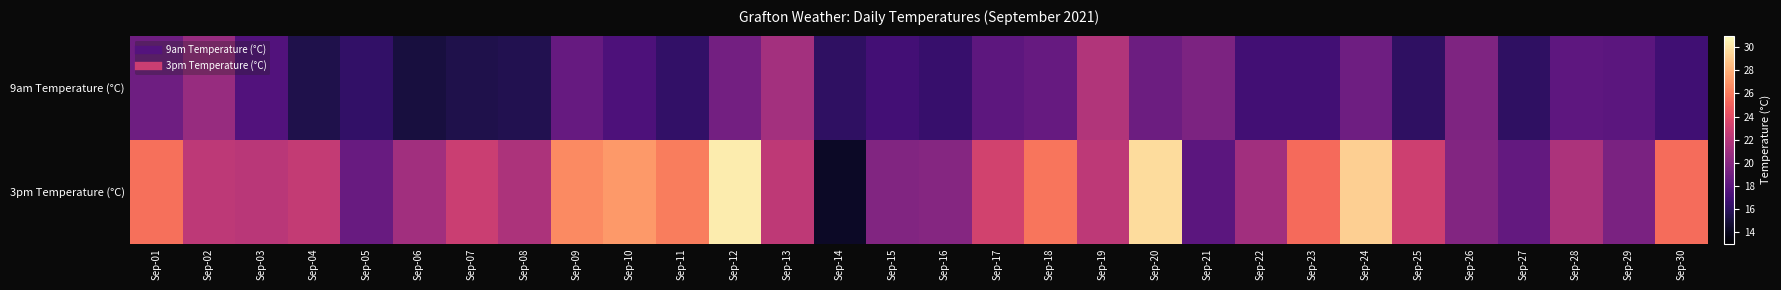

Reading left to right, what are all the values shown in this chart?

9am Temperature (°C): Sep-01=18.9	Sep-02=20.7	Sep-03=17.6	Sep-04=15.4	Sep-05=16.3	Sep-06=15.1	Sep-07=15.4	Sep-08=15.6	Sep-09=18.5	Sep-10=17.4	Sep-11=16.3	Sep-12=19.1	Sep-13=21.2	Sep-14=16.1	Sep-15=17.0	Sep-16=16.5	Sep-17=18.1	Sep-18=18.5	Sep-19=21.8	Sep-20=18.8	Sep-21=19.5	Sep-22=16.9	Sep-23=16.9	Sep-24=18.9	Sep-25=16.1	Sep-26=19.6	Sep-27=16.1	Sep-28=18.2	Sep-29=18.0	Sep-30=16.8
3pm Temperature (°C): Sep-01=25.6	Sep-02=22.3	Sep-03=22.2	Sep-04=22.6	Sep-05=18.6	Sep-06=21.1	Sep-07=22.9	Sep-08=21.6	Sep-09=26.6	Sep-10=27.2	Sep-11=26.1	Sep-12=30.3	Sep-13=22.4	Sep-14=14.3	Sep-15=19.7	Sep-16=19.9	Sep-17=23.2	Sep-18=25.8	Sep-19=22.3	Sep-20=29.7	Sep-21=18.0	Sep-22=21.1	Sep-23=25.4	Sep-24=29.2	Sep-25=23.0	Sep-26=19.8	Sep-27=18.4	Sep-28=21.6	Sep-29=19.4	Sep-30=25.5